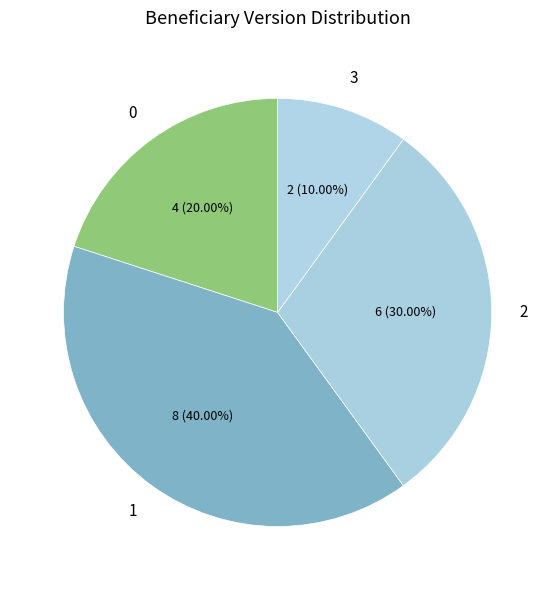

How many segments does this pie chart have?

4